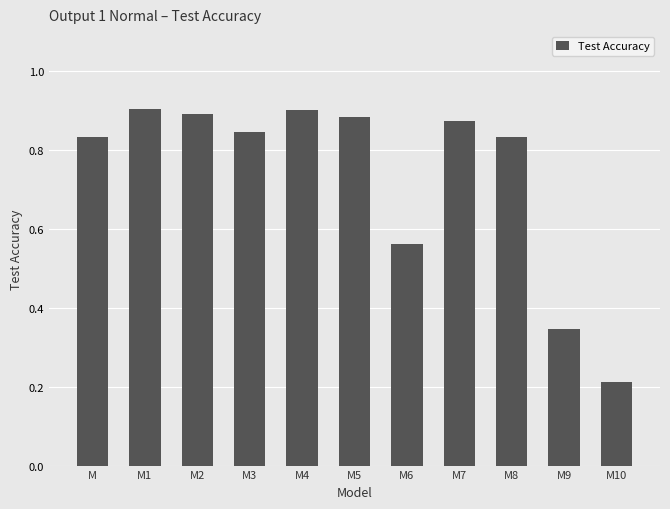

At which category does the chart reach its minimum across all series?

M10